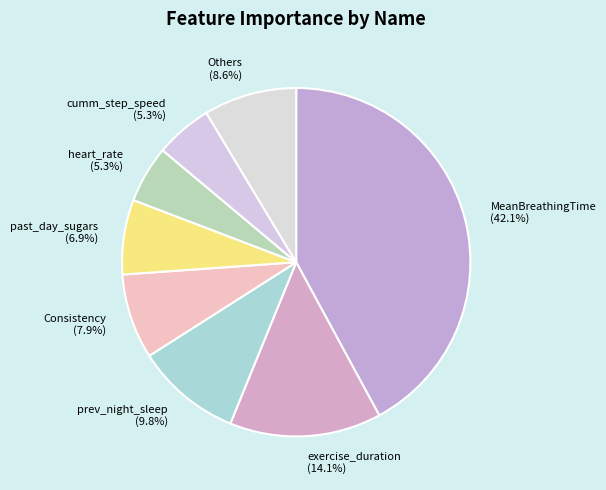

How many segments does this pie chart have?

8